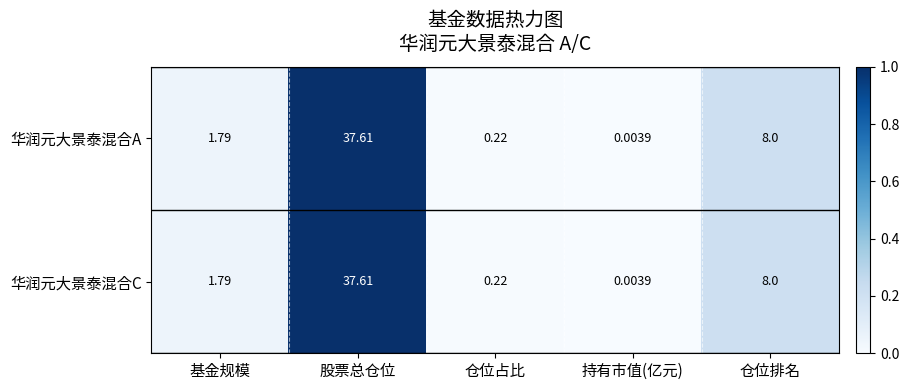

At which label is 华润元大景泰混合A closest to 18?

仓位排名